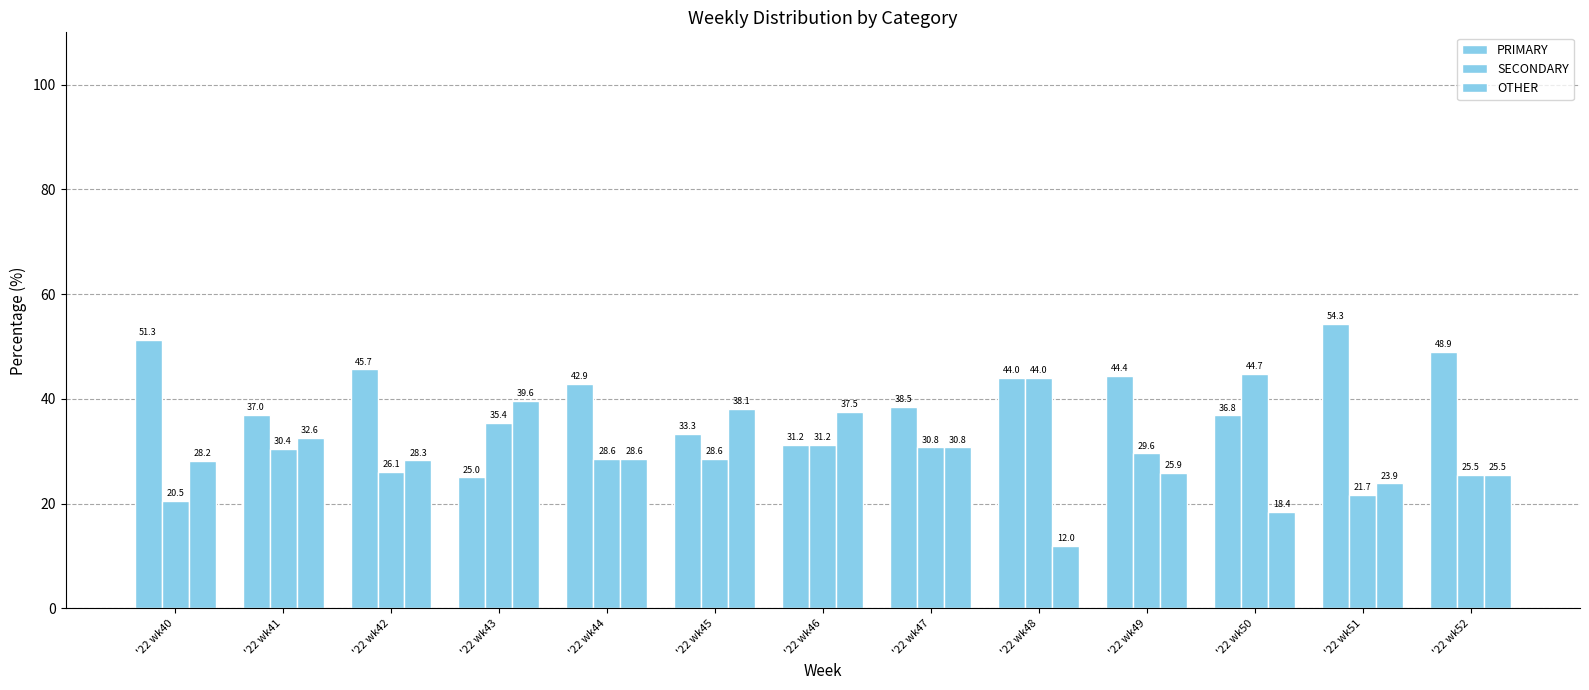

How many distinct data groups are displayed?

3